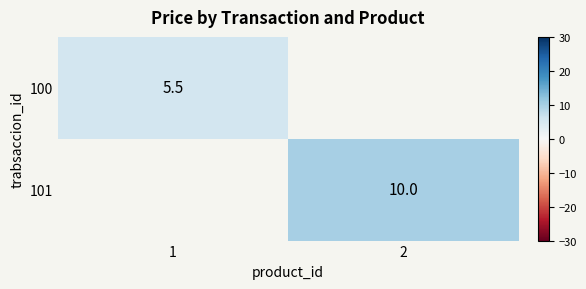

True or false: 101 has a value of 6.8 at 2.

False